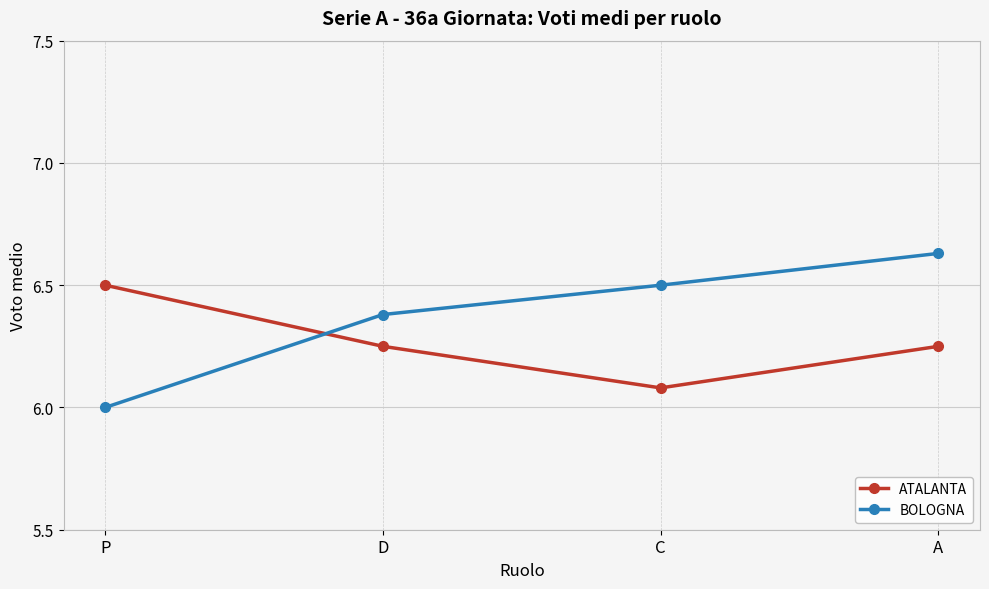

Does the chart display data point markers on the line(s)?

Yes